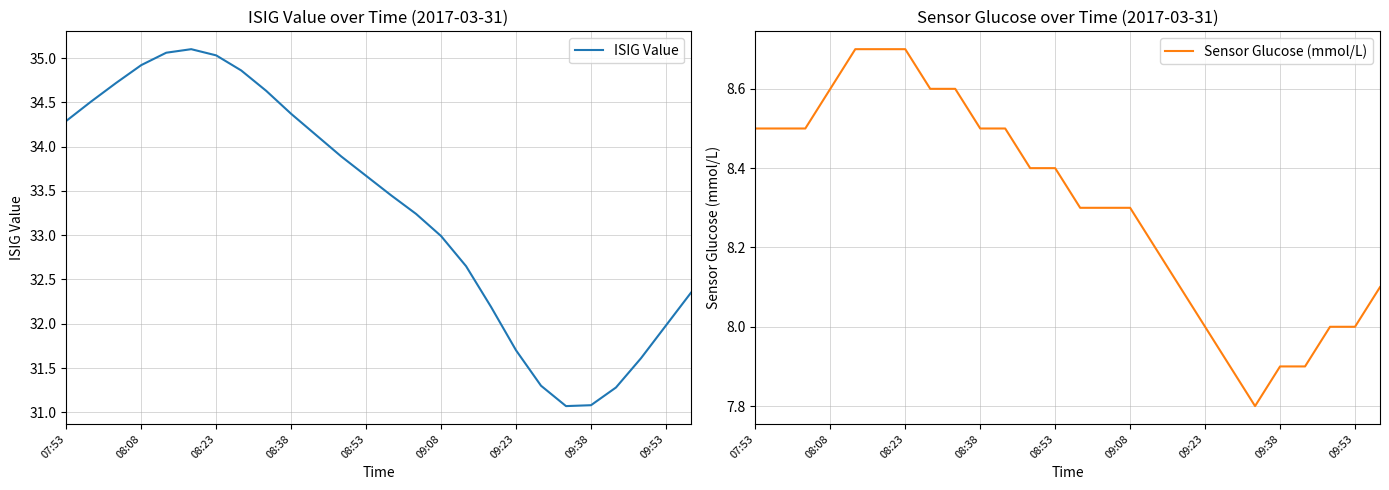

The ISIG Value series shows 34.4 at 08:38. True or false?

True